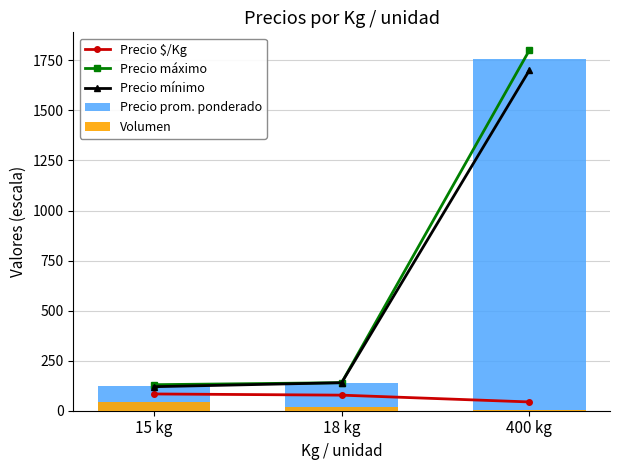

Which series has the widest spread of values?

Precio máximo